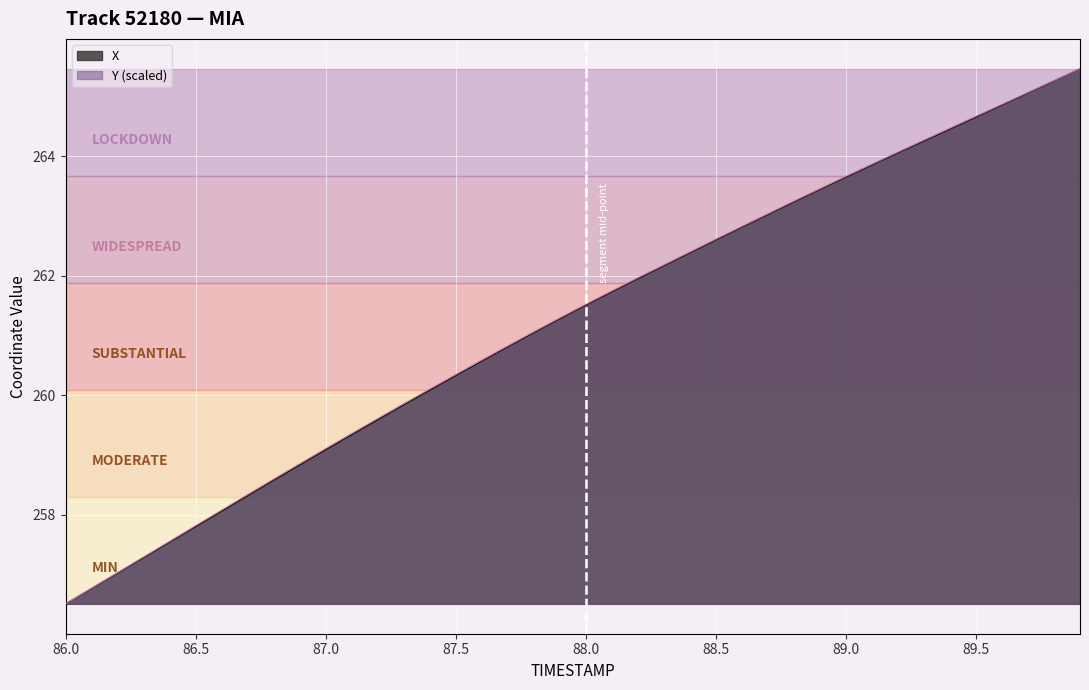

True or false: Y and X cross at least once.

False